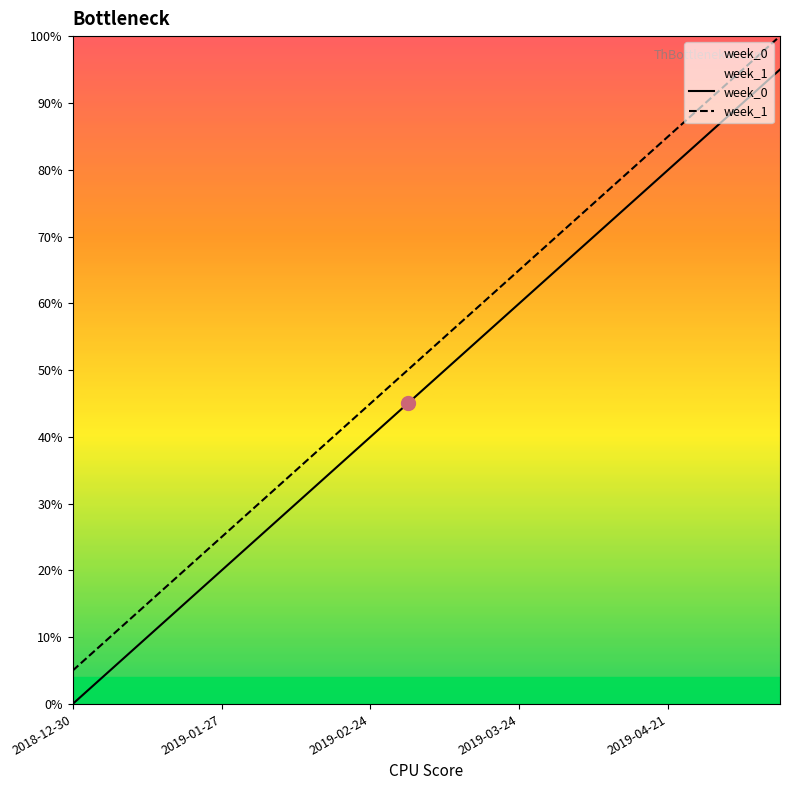

How many lines are shown in the chart?

2